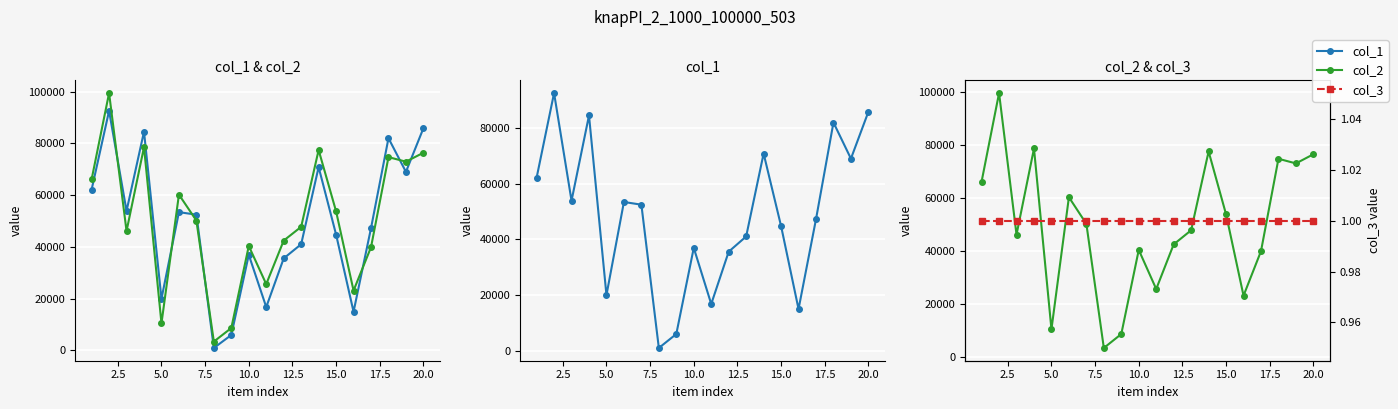

What is the difference between the maximum and minimum values in the col_1 series?

91618